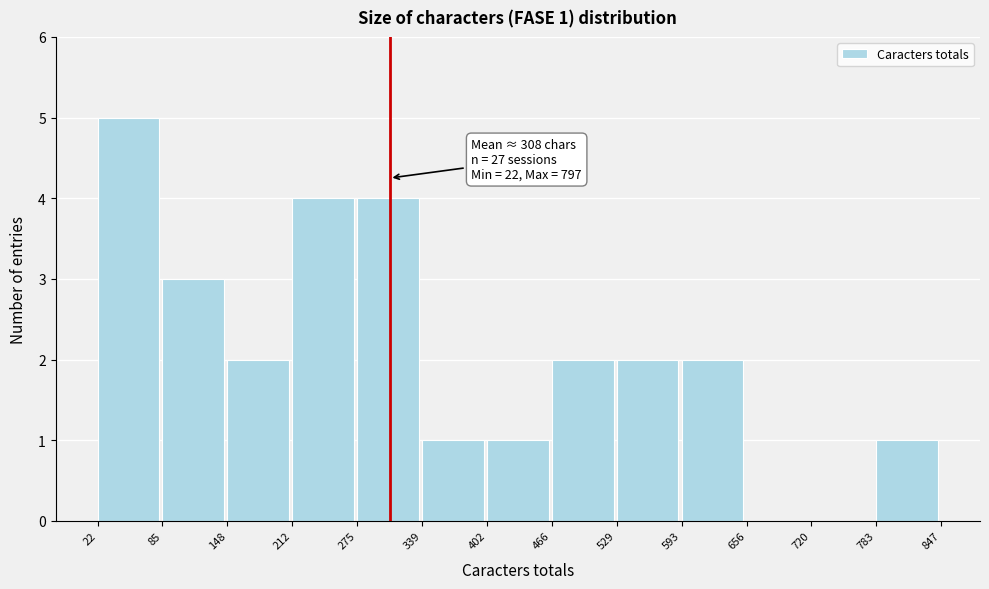

Which range on the x-axis has the tallest bar?

22 to 85